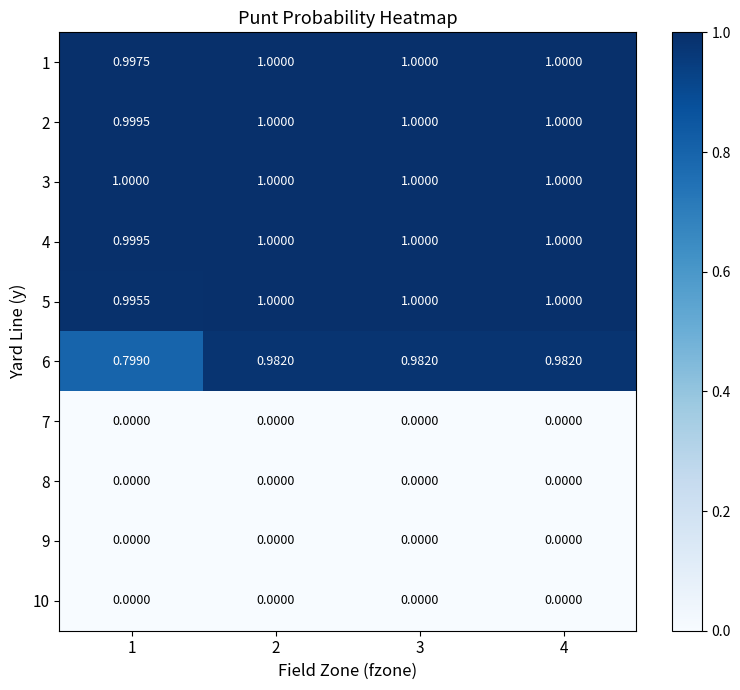

Which series changed the most between 1 and 4?

6